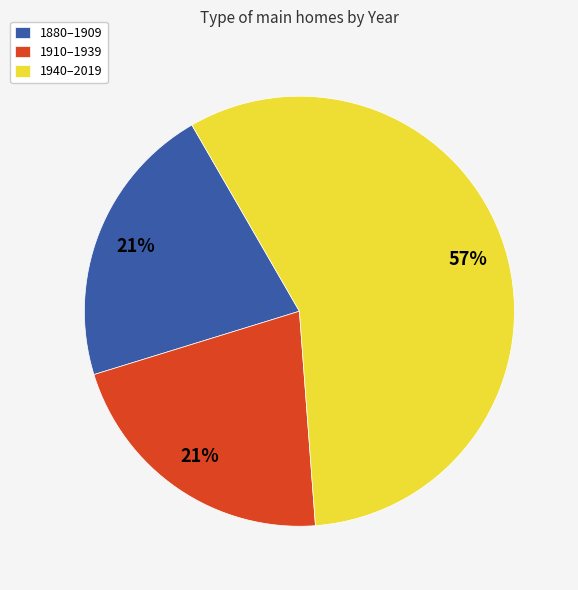

Which category has the biggest portion of the pie?

1940–2019